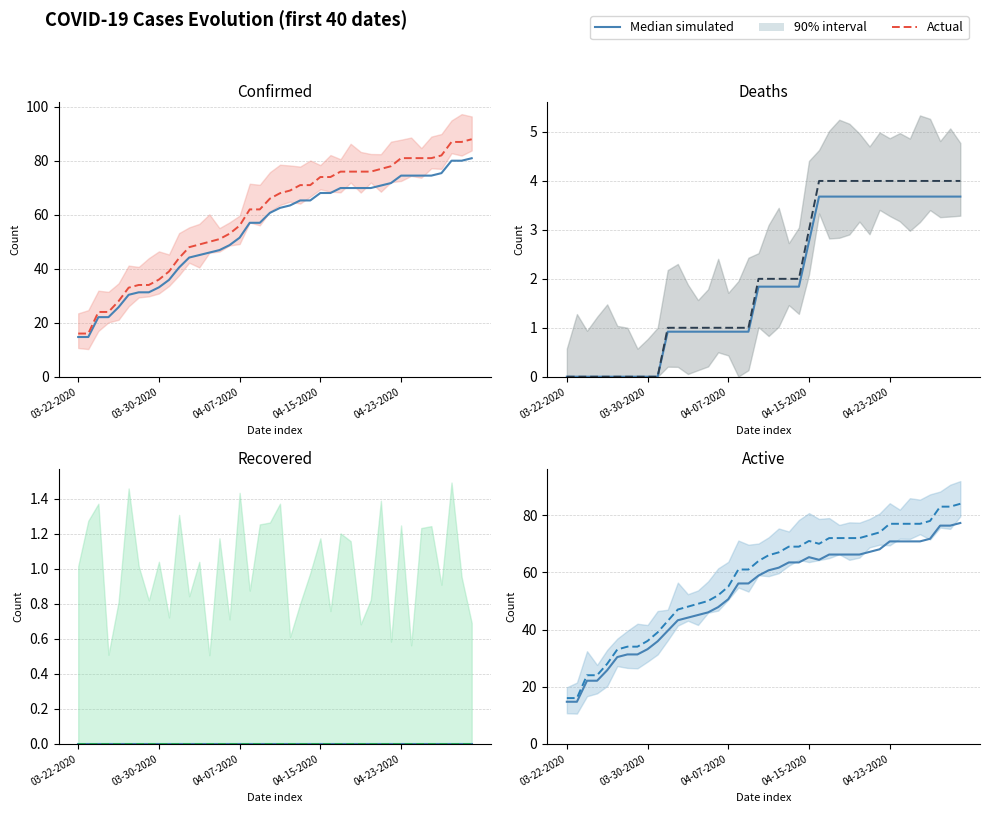

Where is the first local minimum for Actual?

25